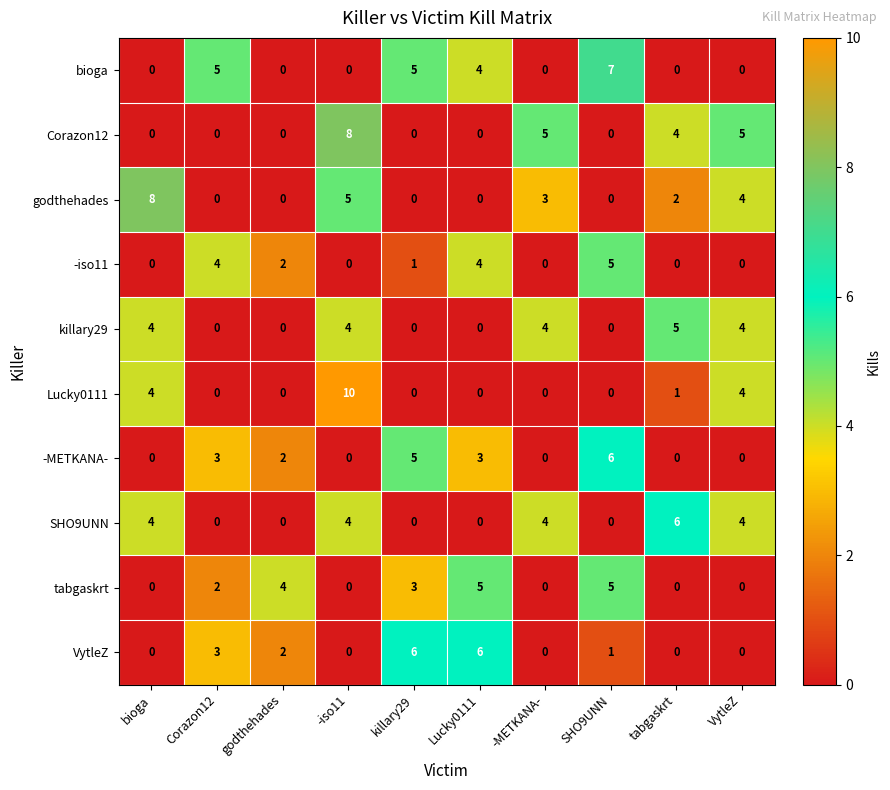

What is the maximum value shown in the chart?

10